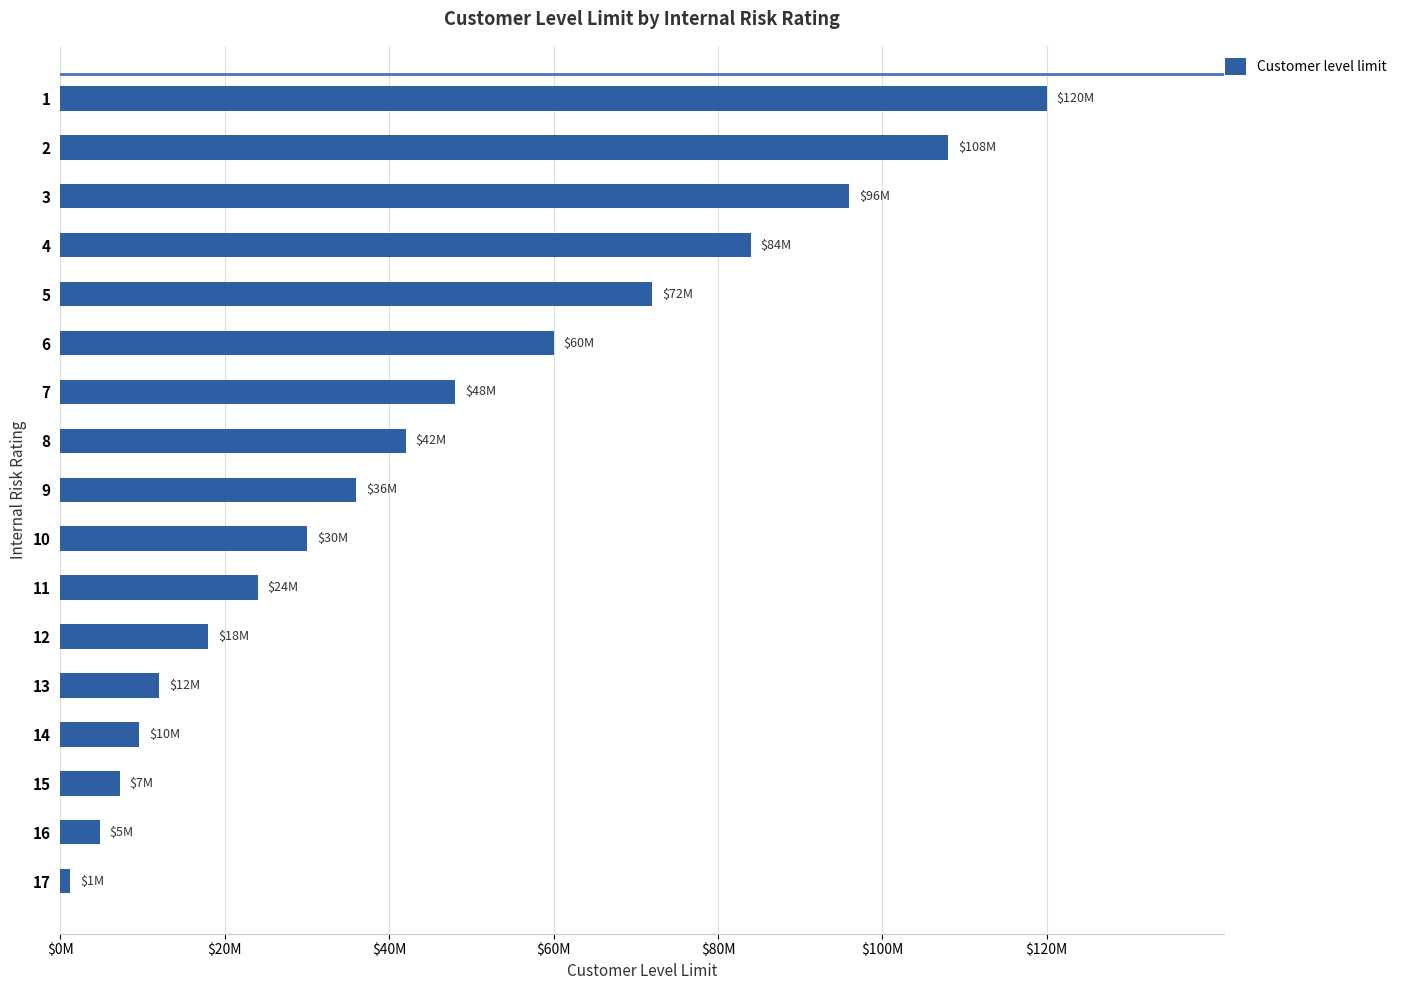

Are the bars horizontal?

Yes